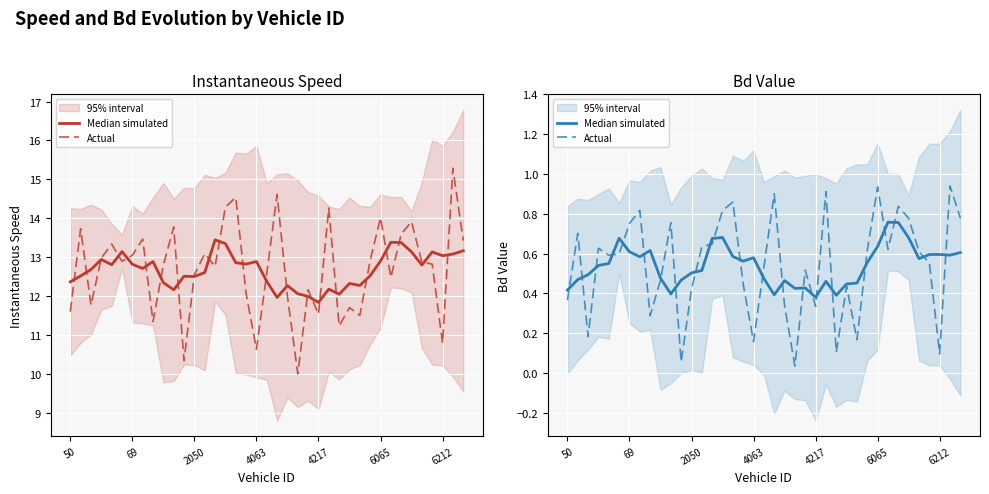

List the series in order of their peak value, lowest first.

Median simulated, Actual